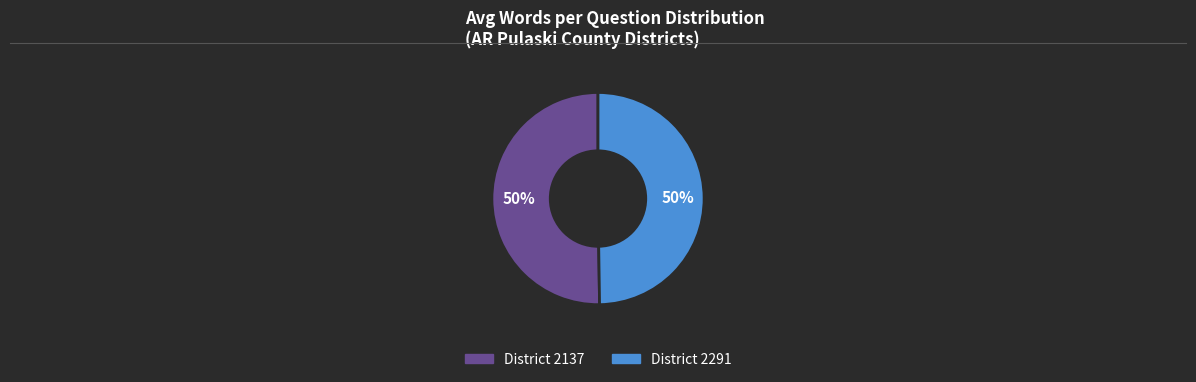

What is the majority slice?

2137